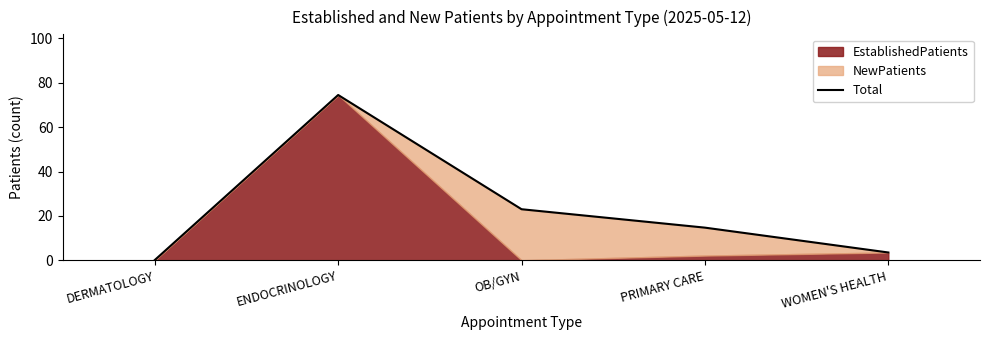

Reading left to right, what are all the values shown in this chart?

0.1	74.5	23.0	14.7	3.5